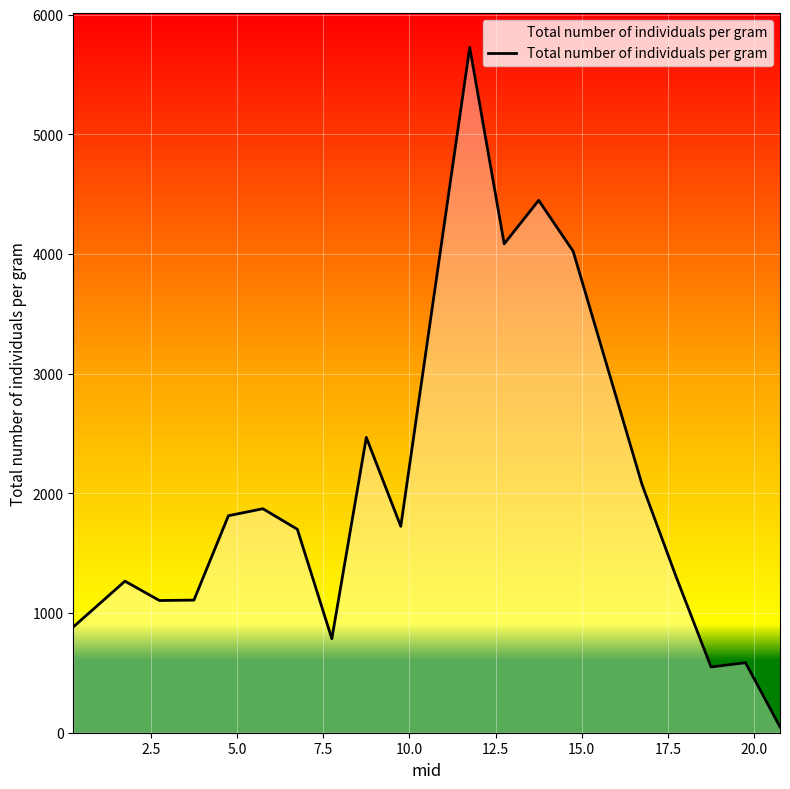

What is the difference between the maximum and minimum values?

5678.2